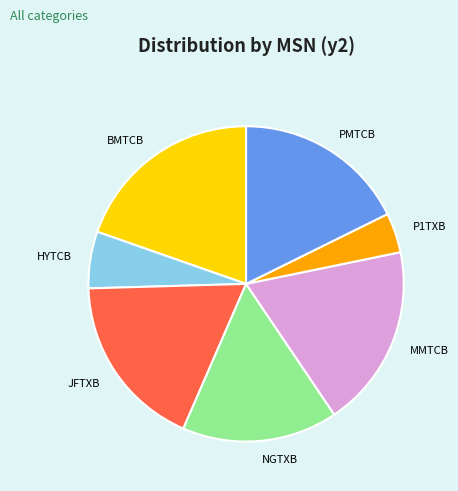

Combined, do JFTXB and NGTXB account for over 50%?

No